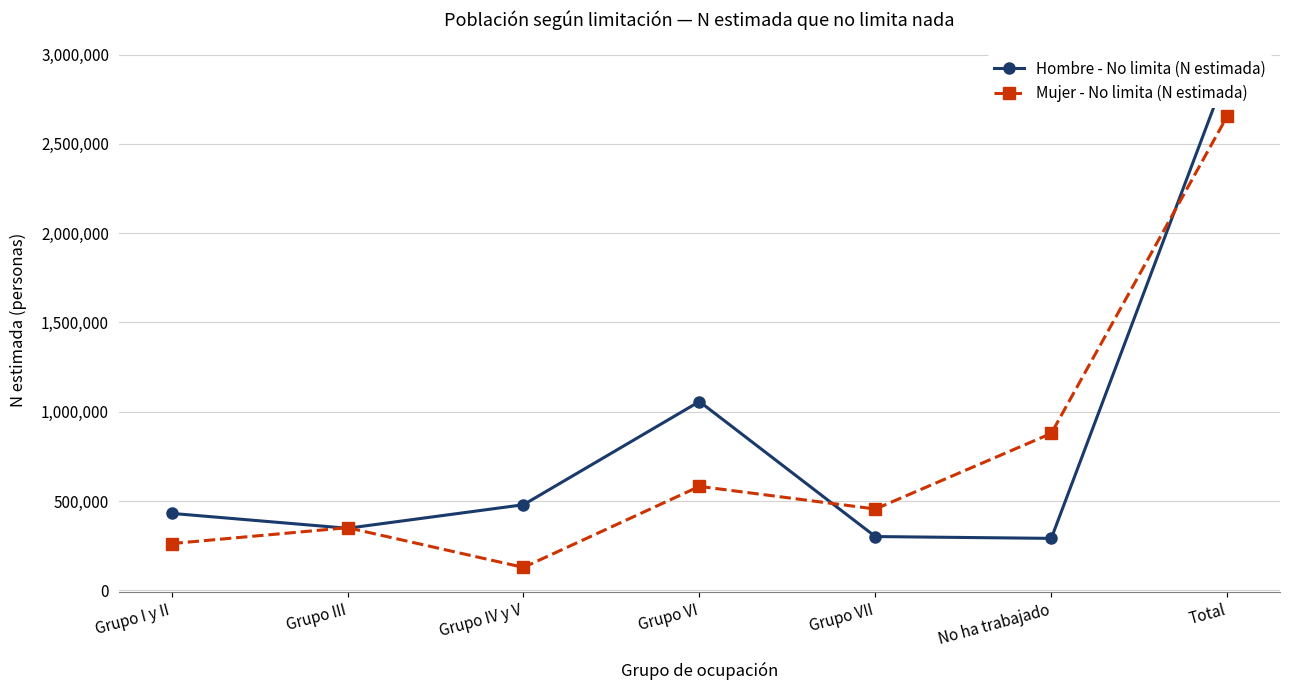

At which category does Hombre - No limita (N estimada) reach its first local peak?

Grupo VI